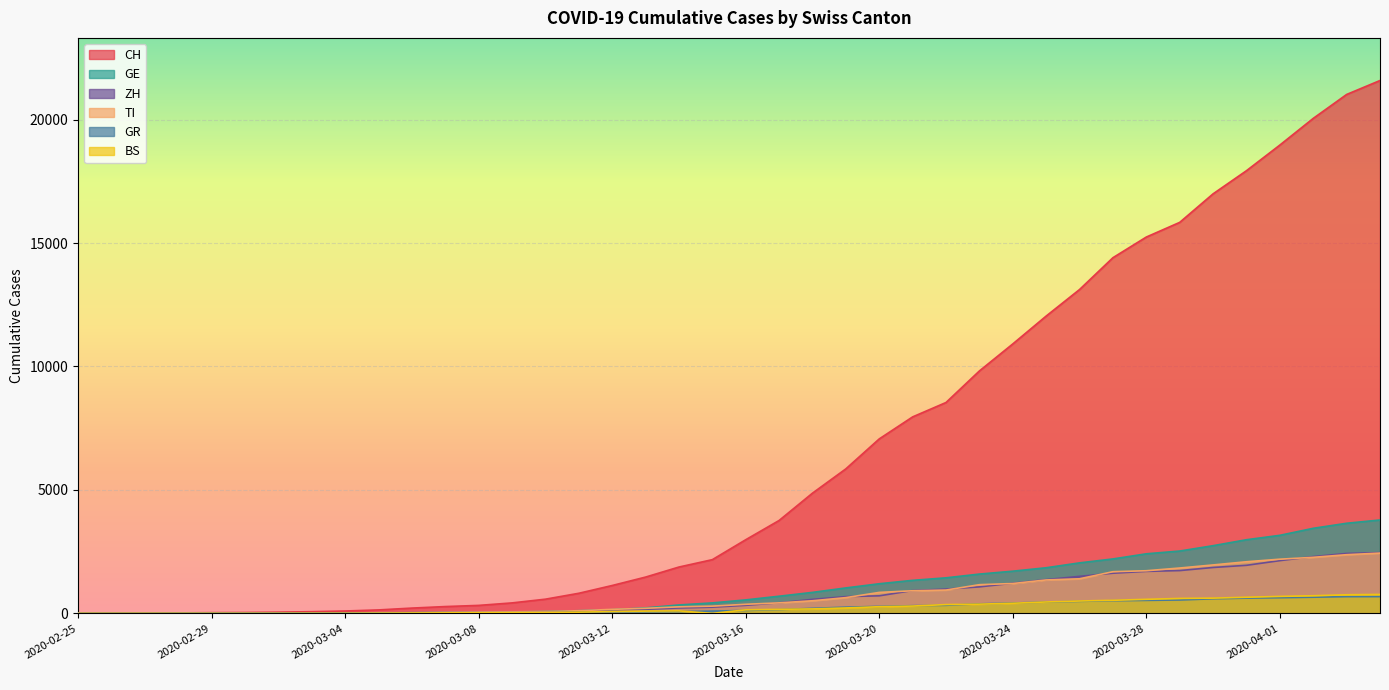

True or false: BS and ZH intersect in this chart.

False